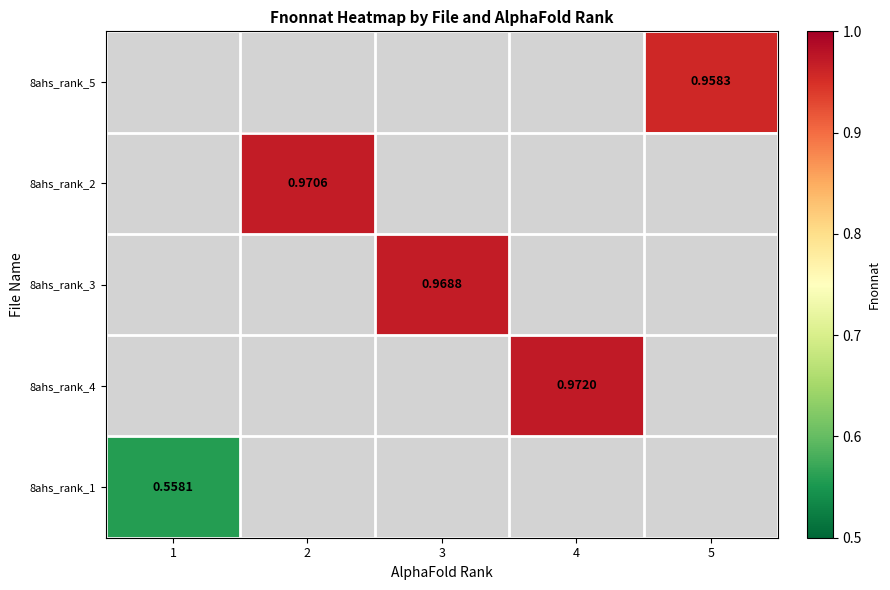

Count the number of categories in the chart.

5